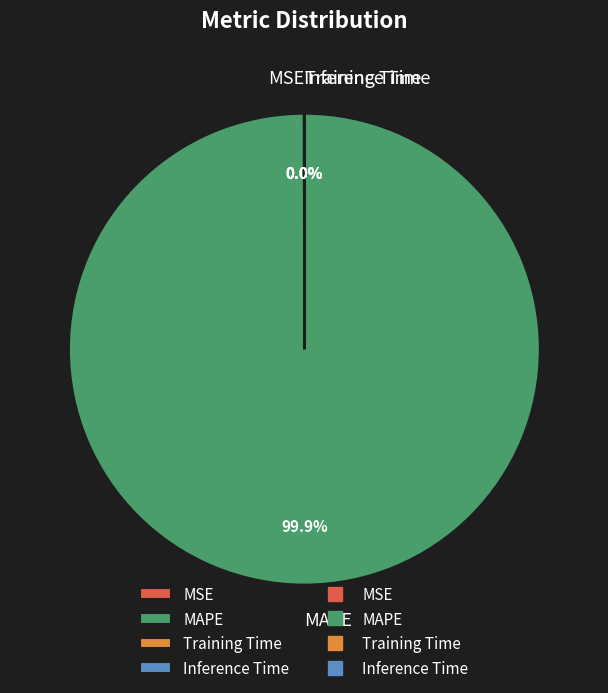

To the nearest percent, what portion does MAPE represent?

100%